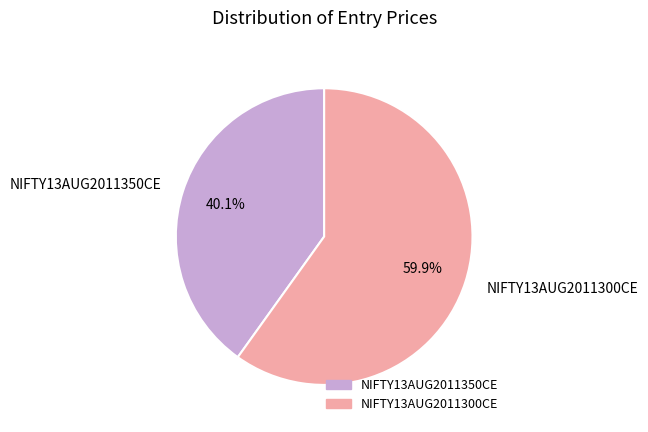

True or false: NIFTY13AUG2011350CE accounts for 30% of the total.

False